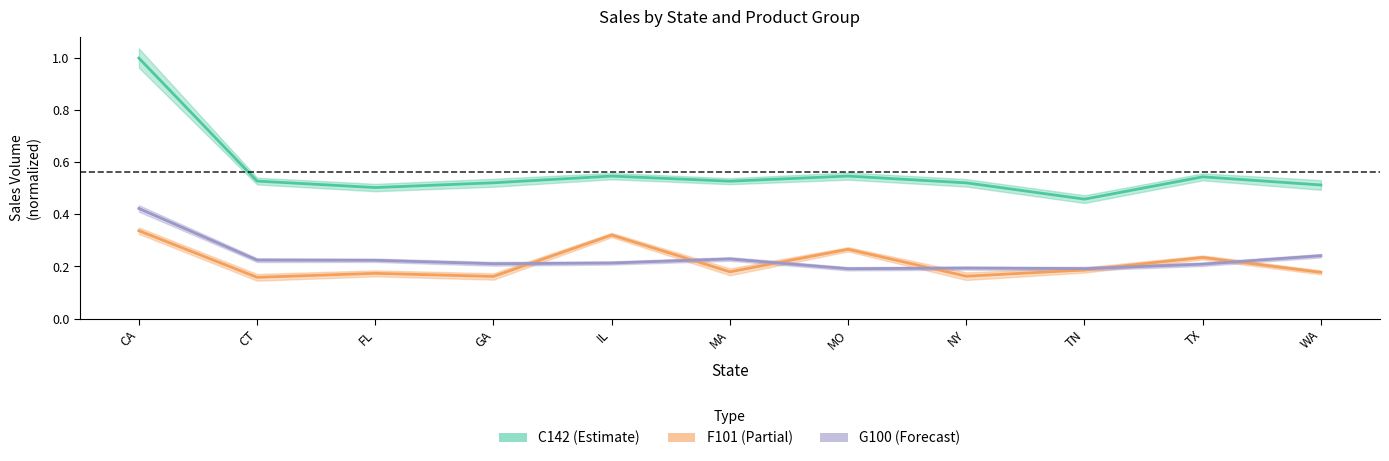

True or false: C142 (Estimate) and G100 (Forecast) cross at least once.

False